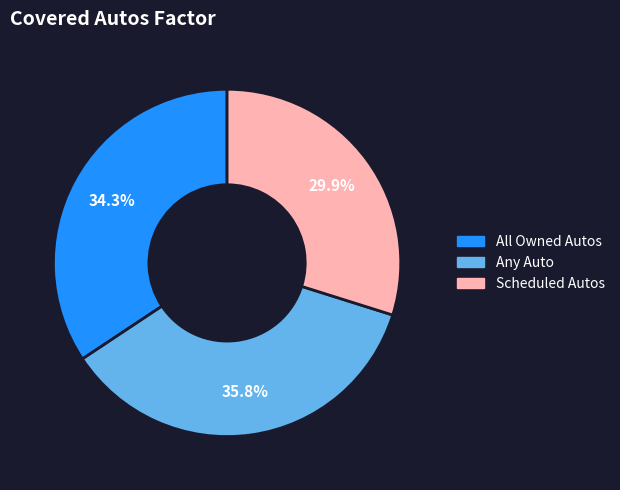

Approximately how many times larger is the value at Any Auto compared to Scheduled Autos?

1.2